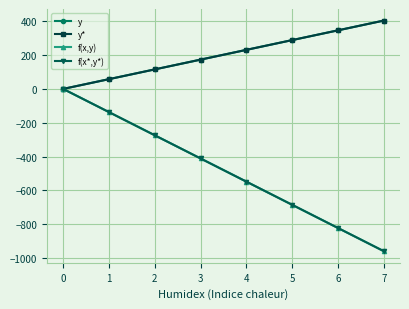

What is the difference between the highest and lowest values at 6?

1169.0